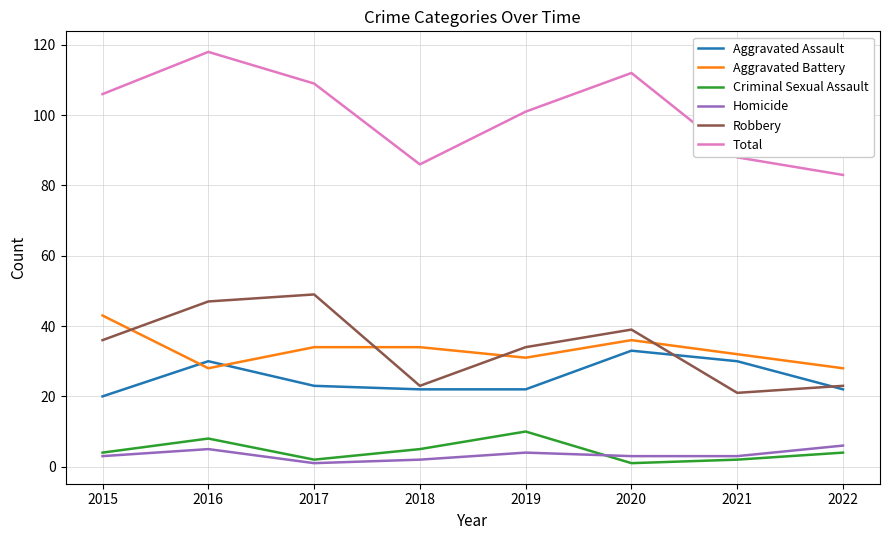

What is the total value across all series at 2022?

166